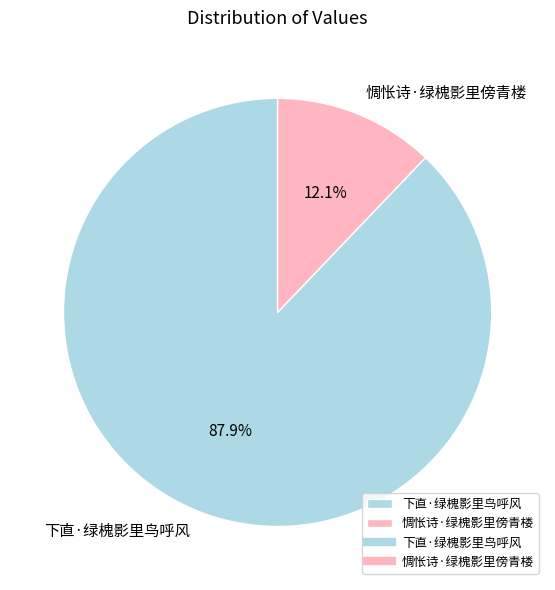

Which category has the biggest portion of the pie?

下直·绿槐影里鸟呼风